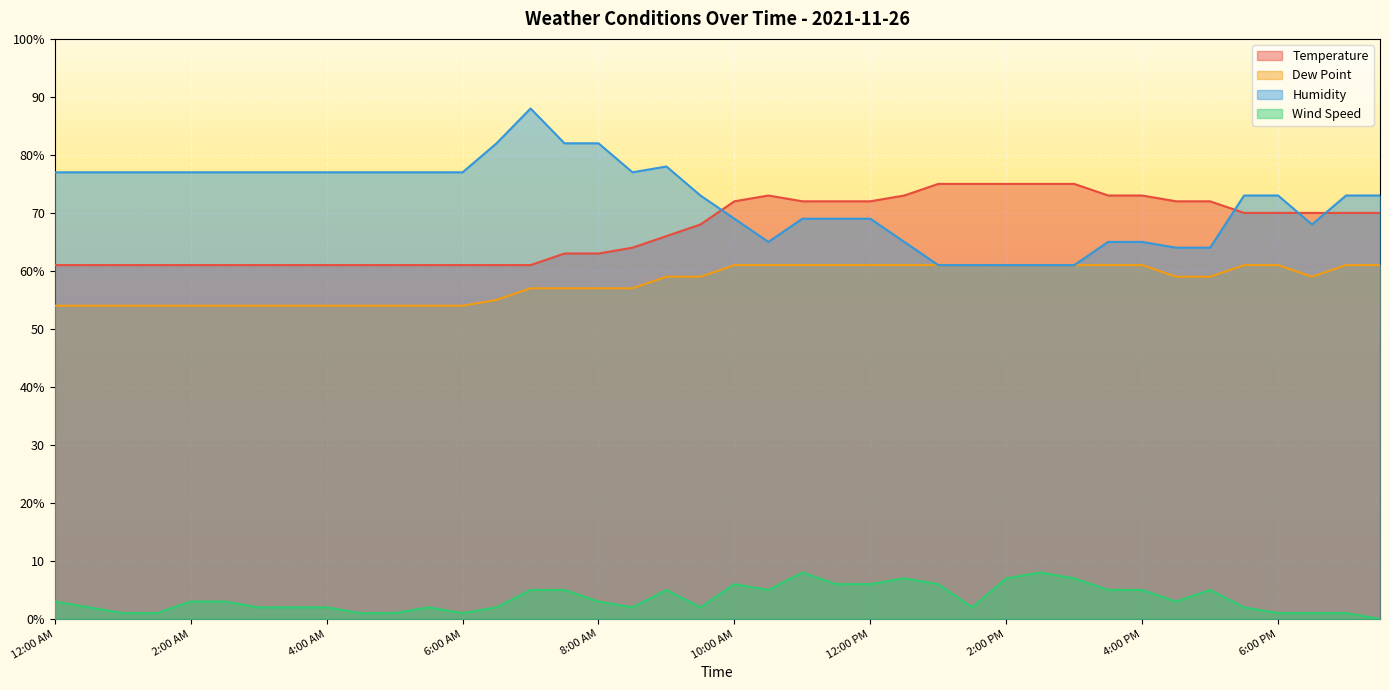

What are all the series names shown in the legend?

Temperature, Dew Point, Humidity, Wind Speed